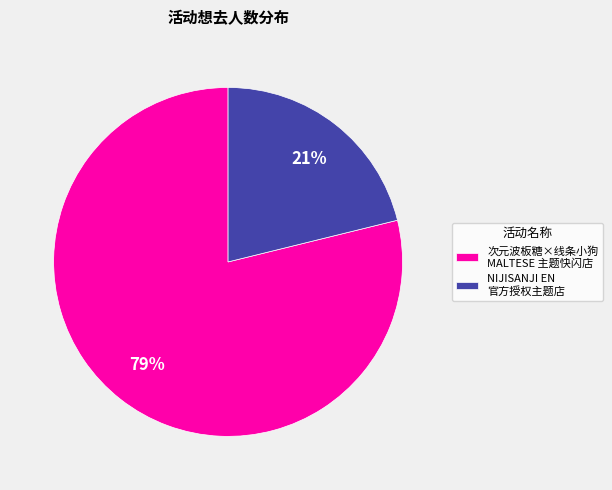

Which slice is the largest?

次元波板糖×线条小狗 MALTESE 主题快闪店